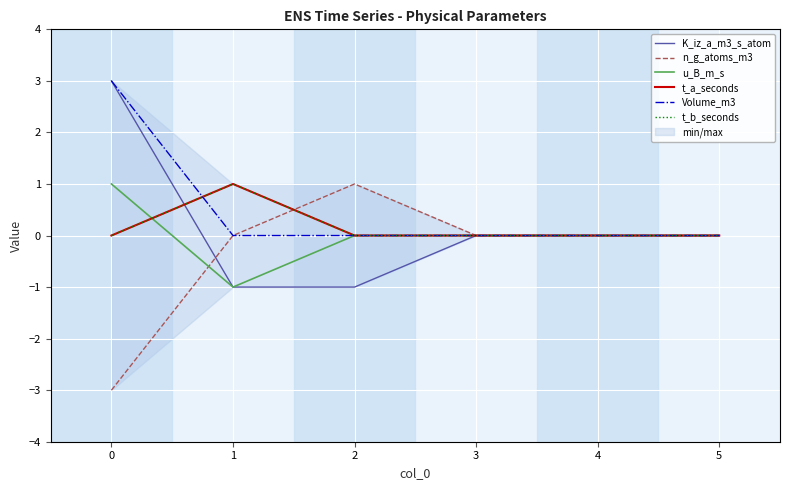

Between 4 and 3, which is larger?

4